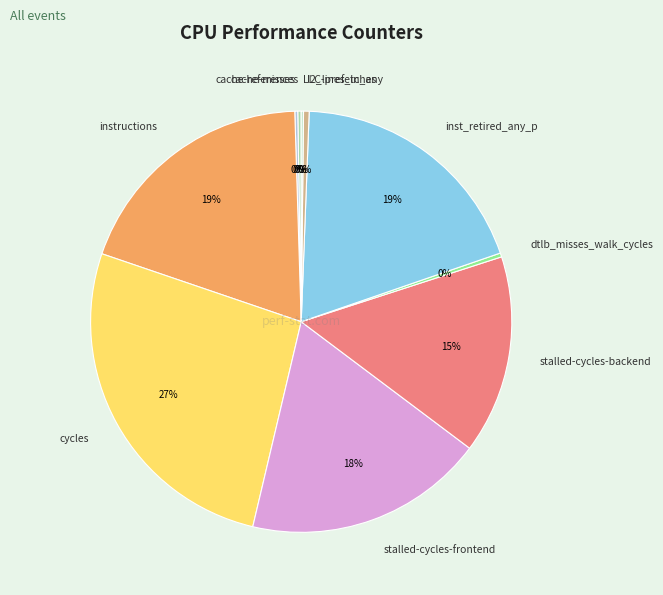

What is the largest slice in the pie chart?

cycles